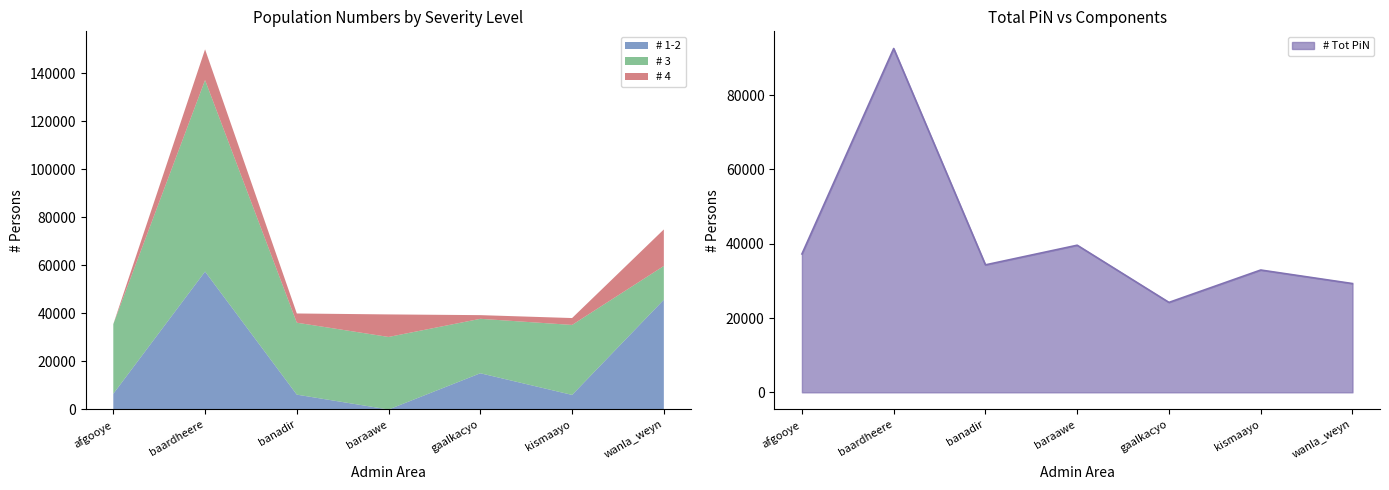

How many series are shown in this chart?

4